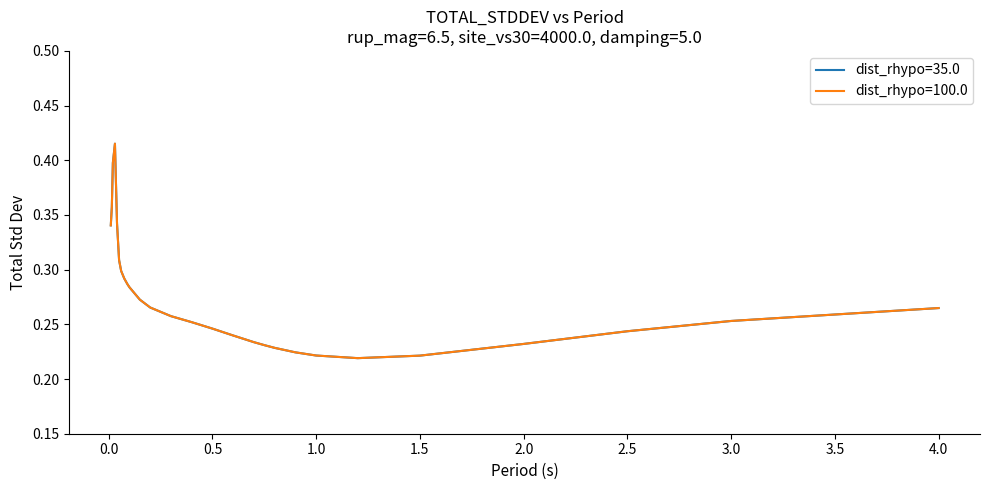

Is this an area chart (filled region under the line)?

No